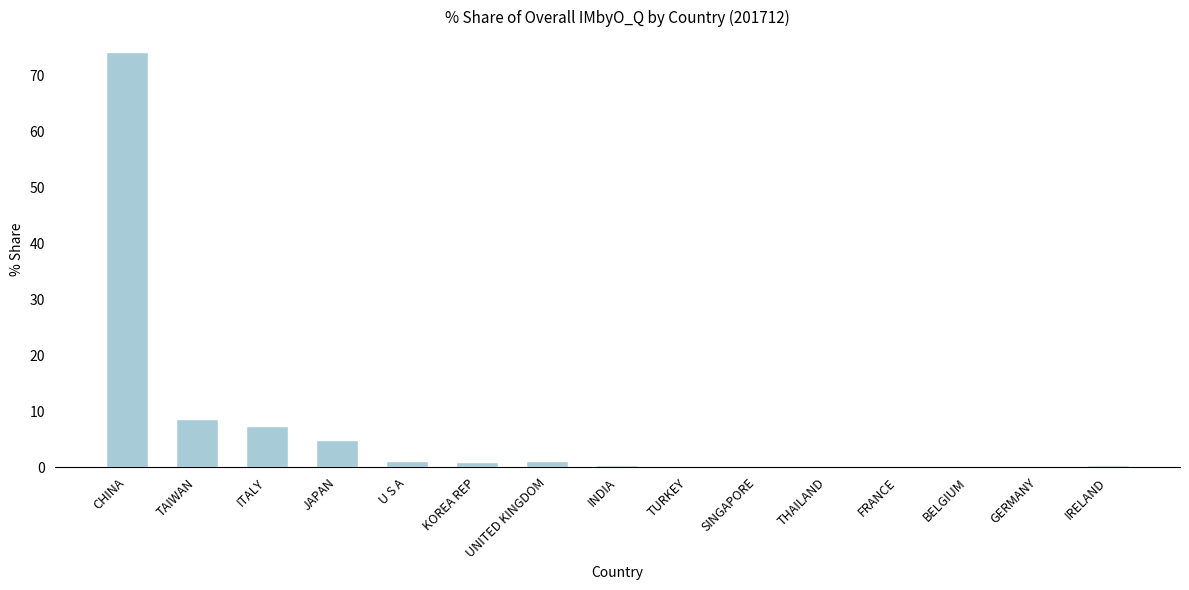

What is the sum of all values?

99.3